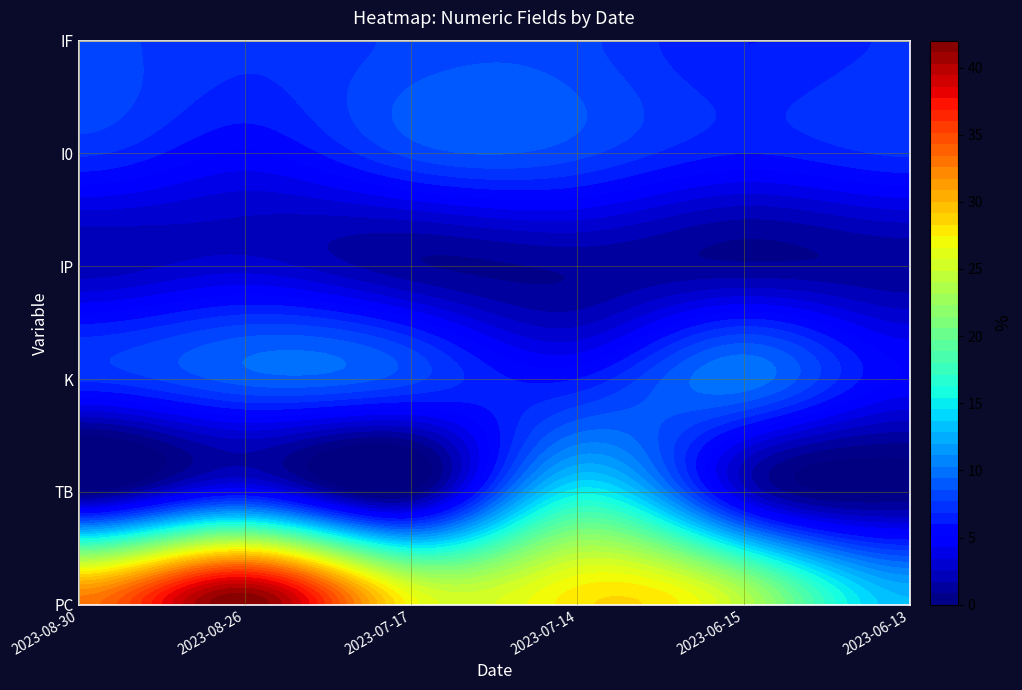

Reading left to right, transcribe all the data shown in this chart.

PC: 33	42	27	28	24	13
TB: 0	5	0	15	3	0
K: 7	9	8	6	10	5
IP: 2	3	1	1	1	1
I0: 7	5	8	8	6	7
IF: 8	7	8	8	6	7